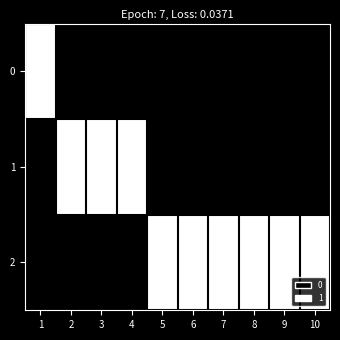

What is the total value across all series at 5?

1